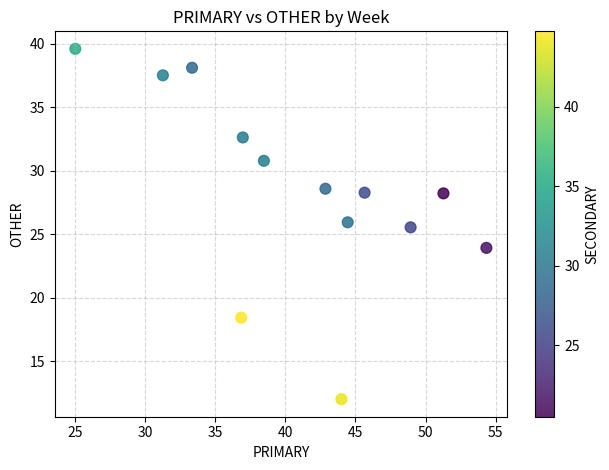

What Y value in the scatter plot is closest to 25?

25.5